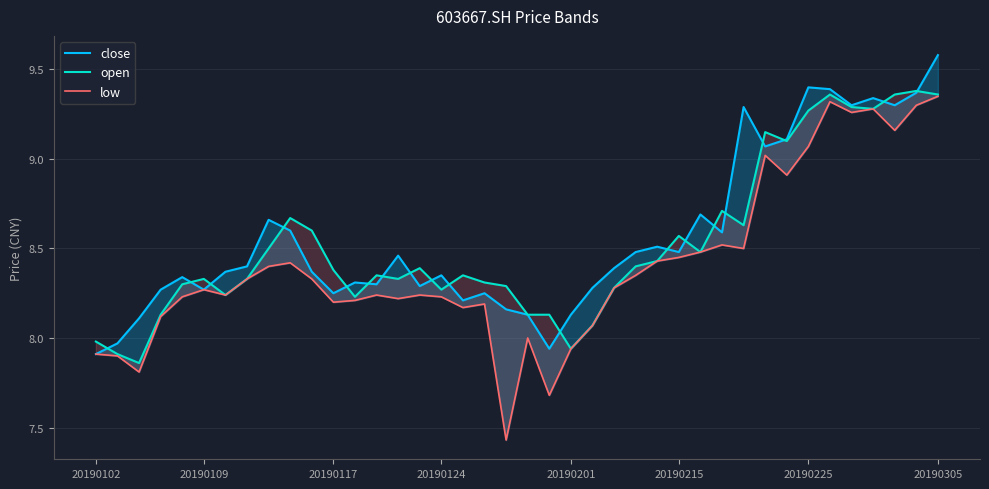

Which label corresponds to the largest value in the chart?

20190305